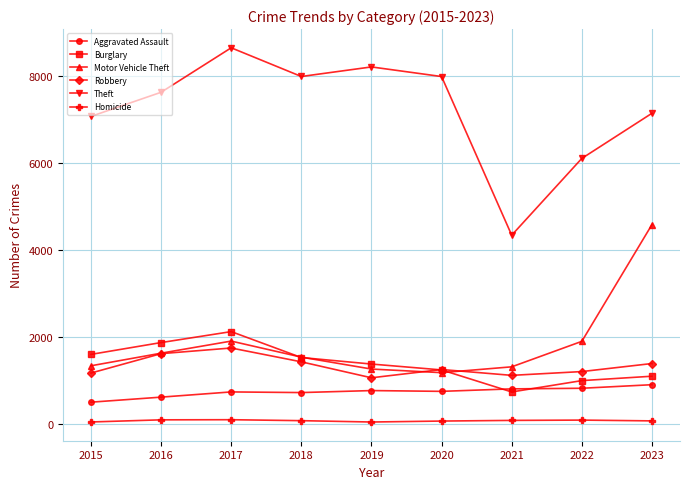

What is the sum of the Homicide values at 2023 and 2016?

168